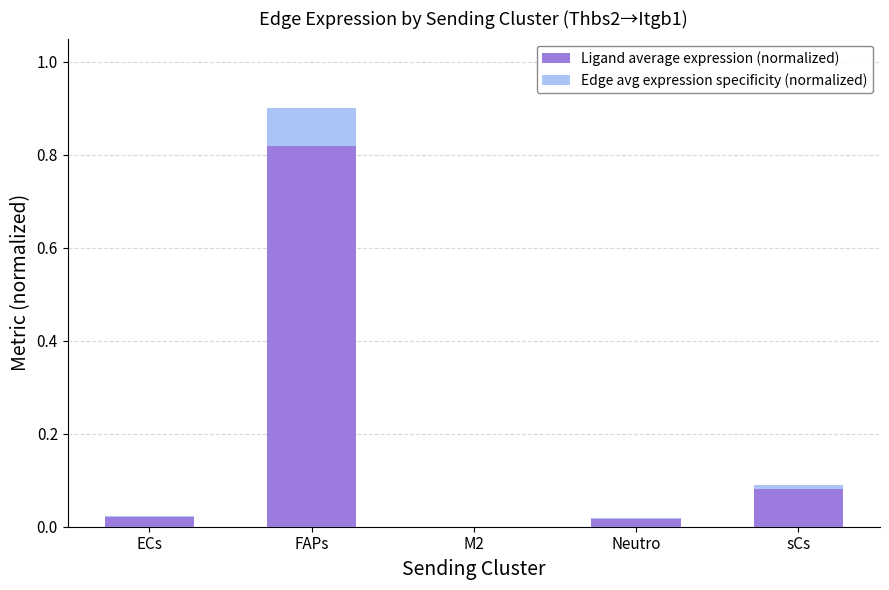

What is the sum of all Ligand average expression (normalized) values?

0.9